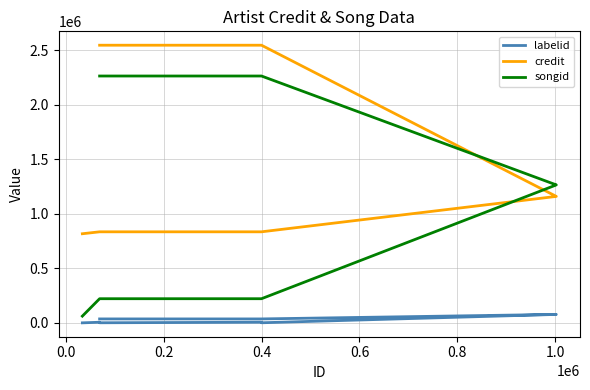

Reading left to right, list all the values displayed in this chart.

labelid: 95	5551	752	5551	752	77362	77362	36028	36028
credit: 817016	834713	834713	834713	834713	1159377	1159377	2545633	2545633
songid: 61646	221314	221314	221314	221314	1264822	1264822	2263289	2263289